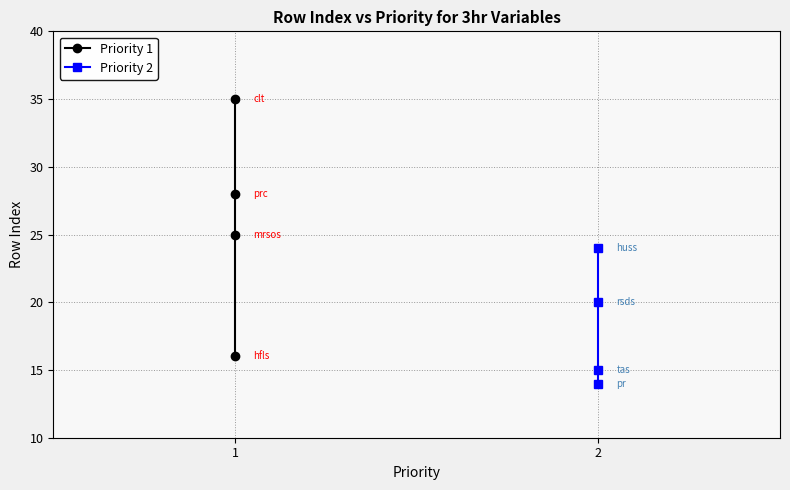

Rank the series at 3 from highest to lowest value.

Priority 1, Priority 2